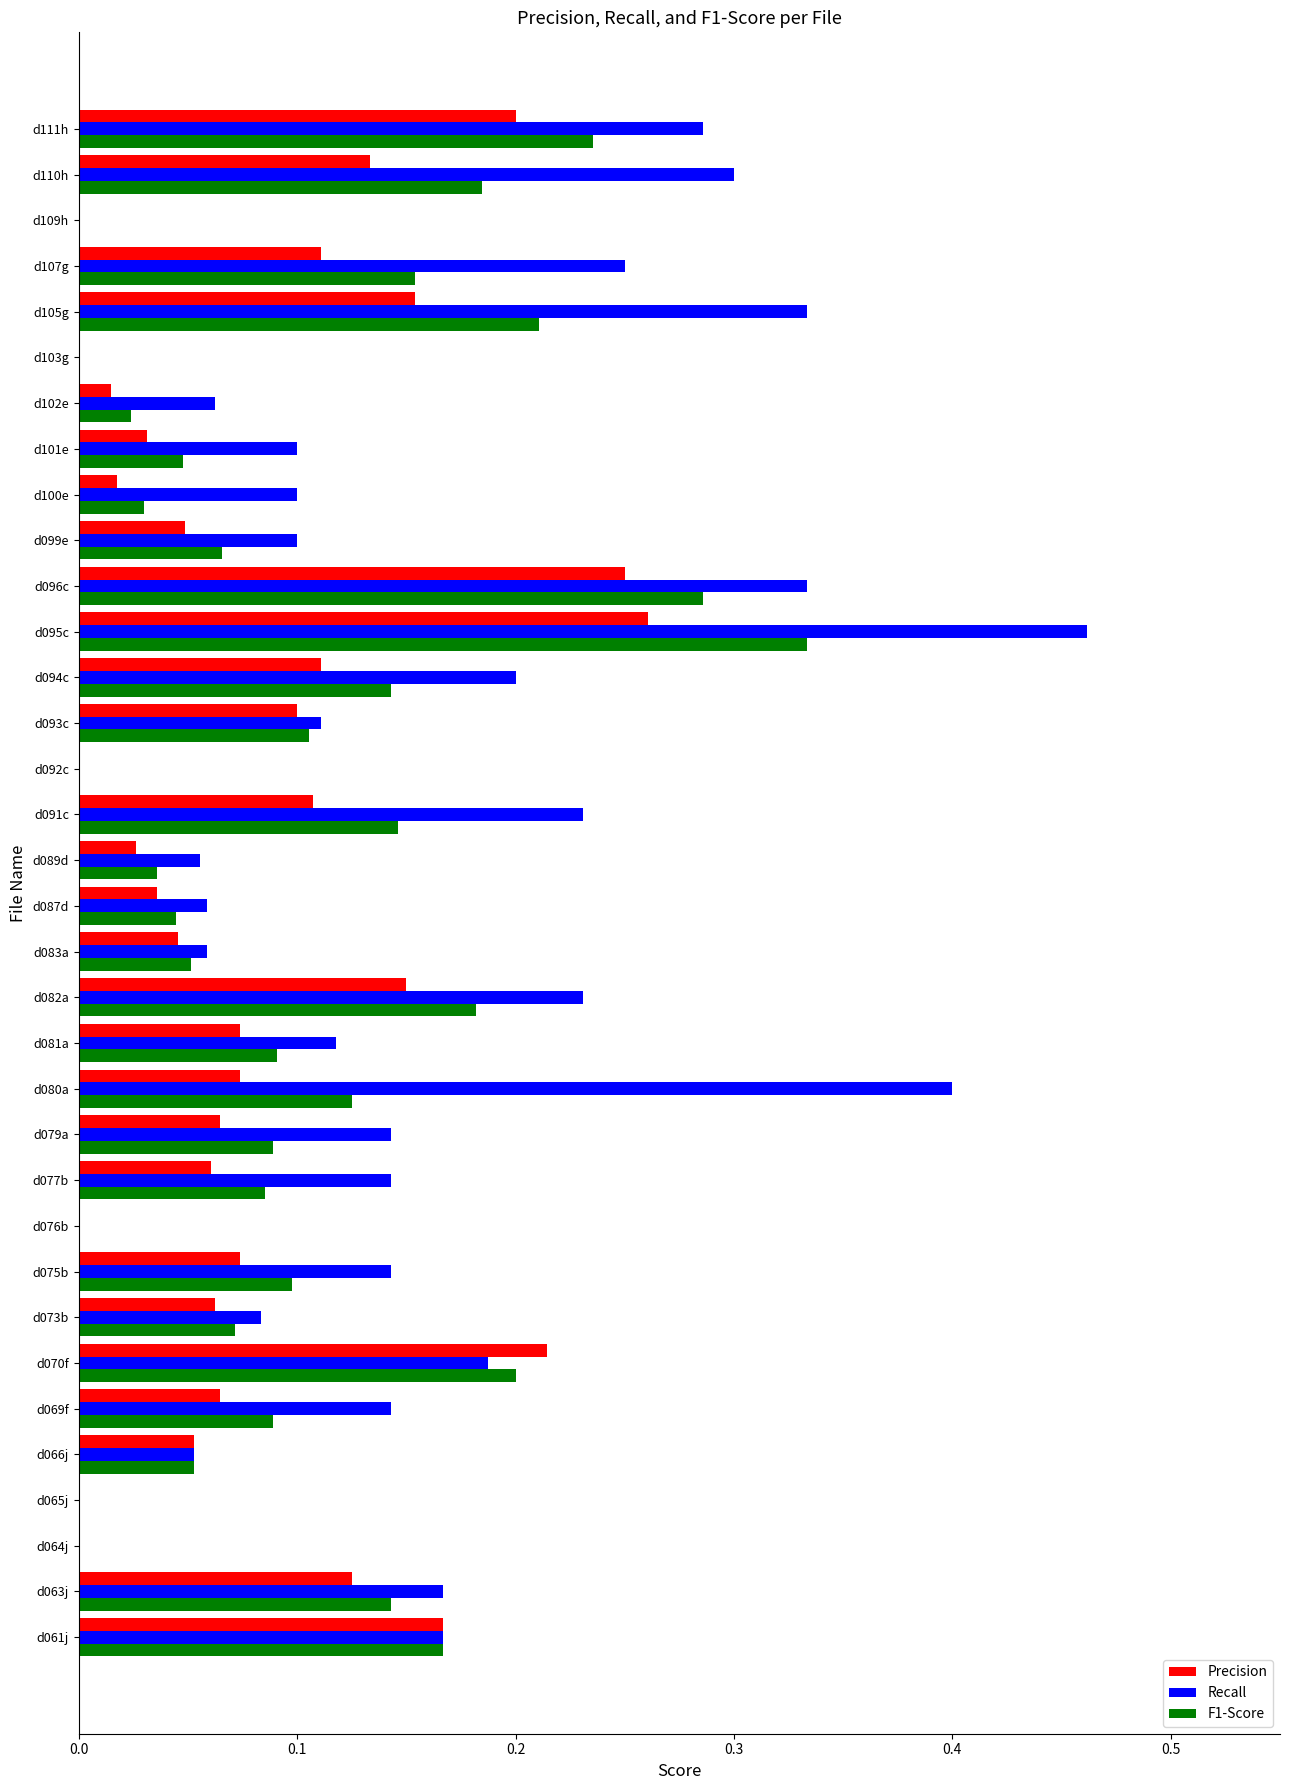

Which series changed the most between d096c and d099e?

Recall